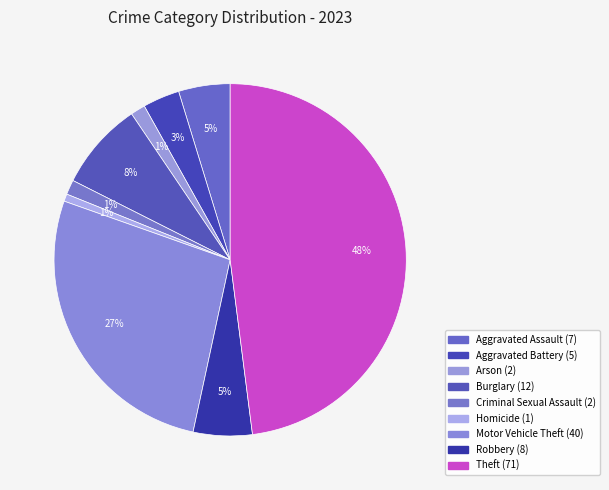

How many segments does this pie chart have?

9